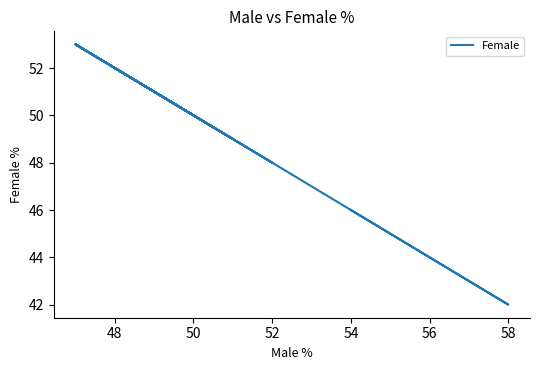

Reading left to right, extract all data points from this chart.

51	50	48	53	49	49	51	52	52	53	50	50	49	50	50	51	51	51	52	50	53	45	42	46